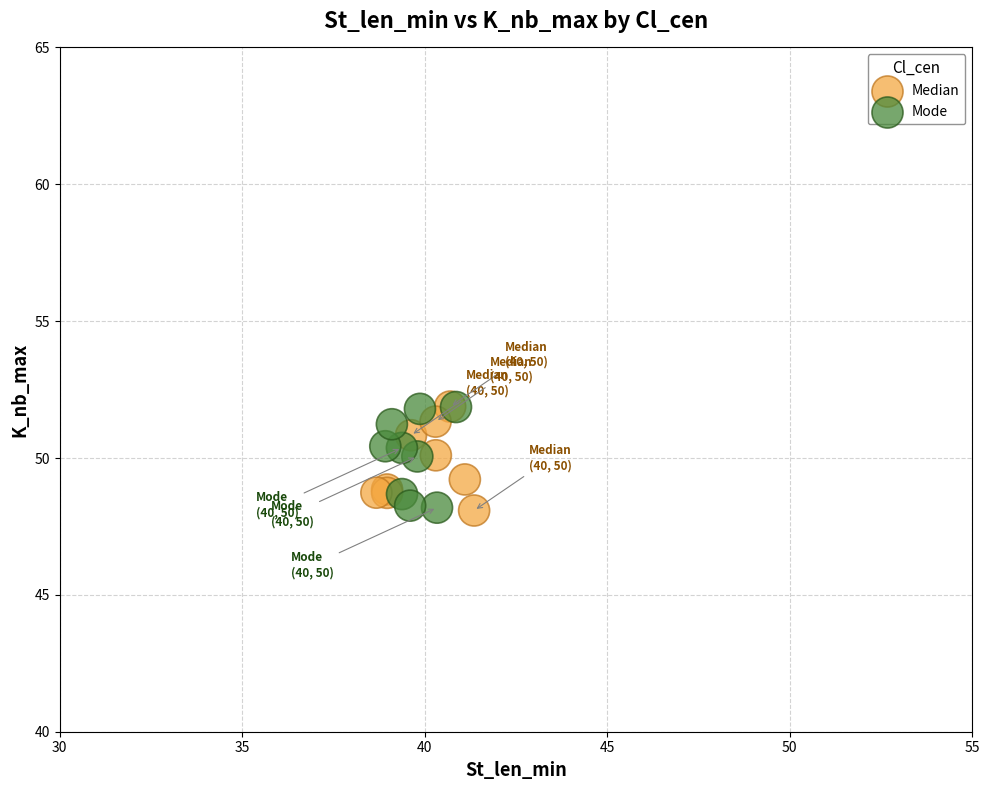

What are all the series names shown in the legend?

Median, Mode